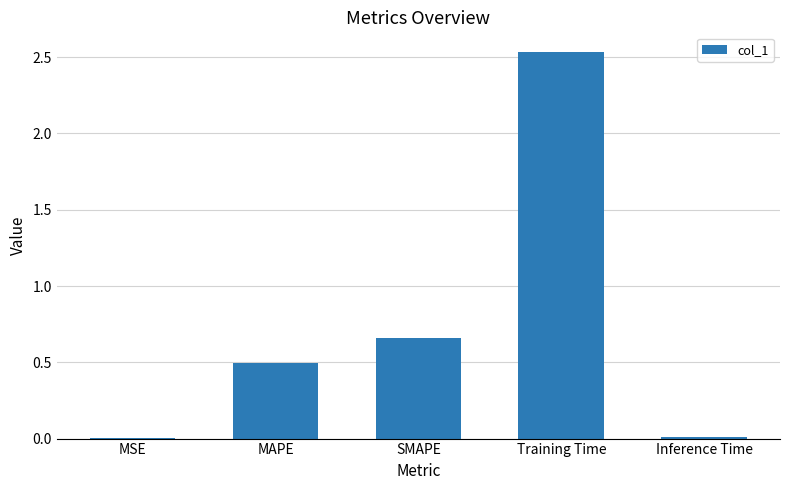

Is it true that the value at Training Time is 0.6?

False